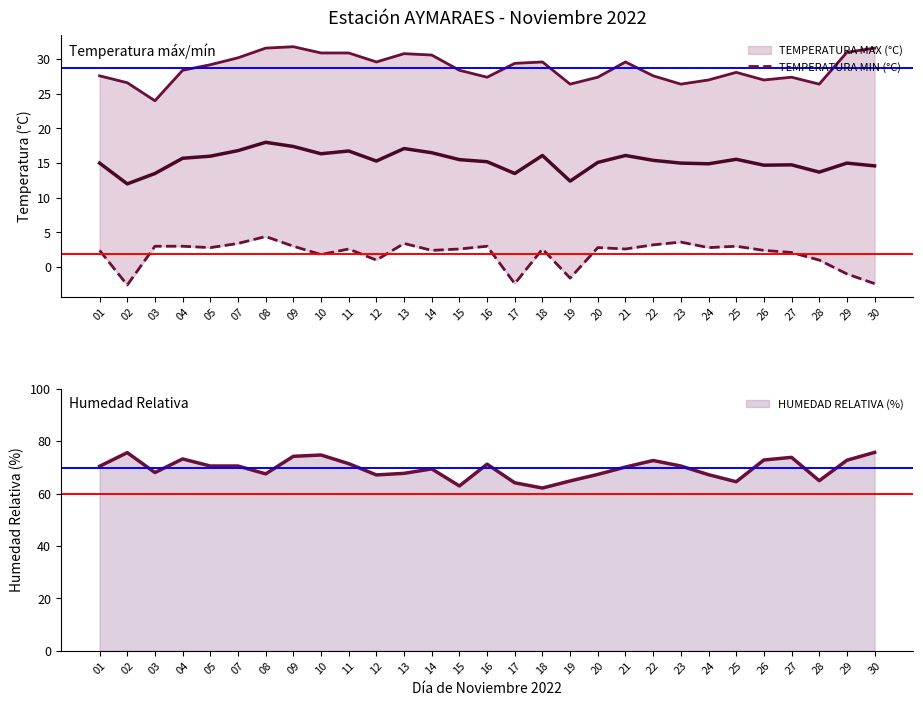

How many values are above zero?

24